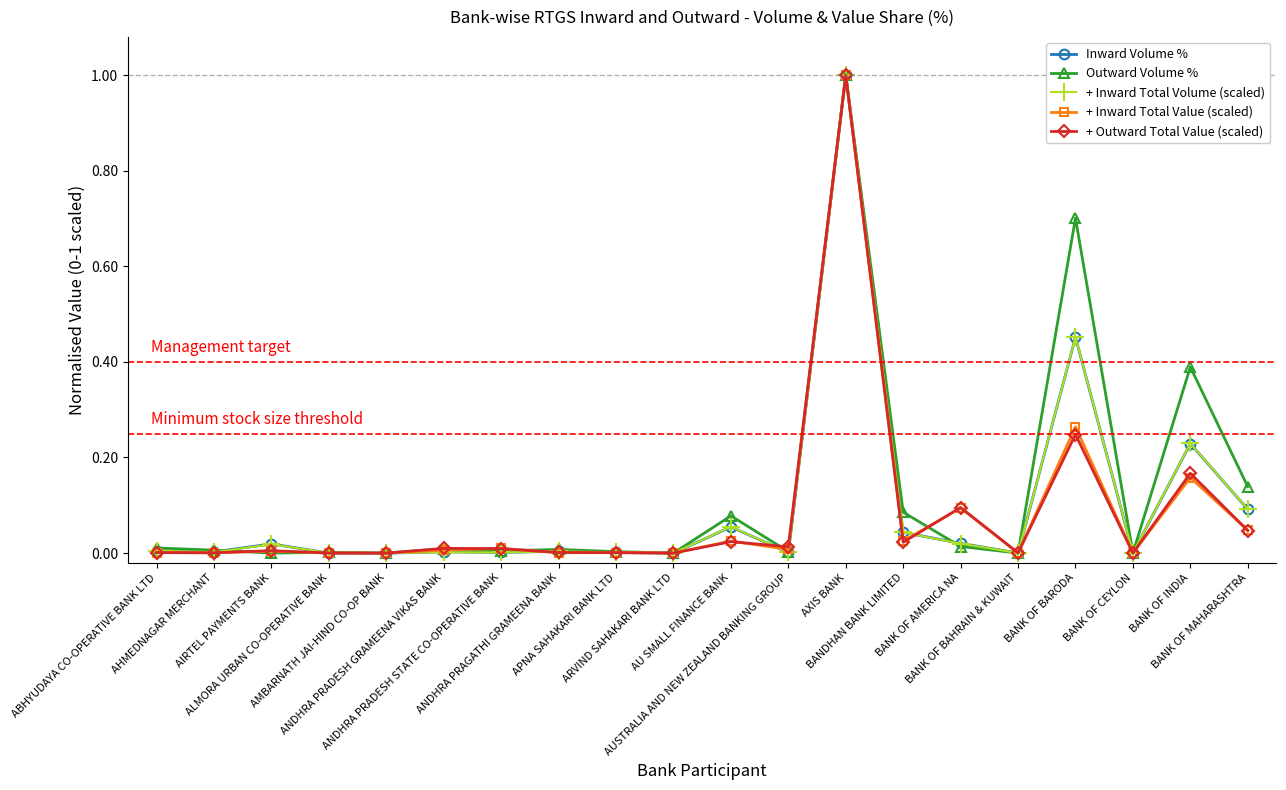

At which label does Outward Volume % reach its peak?

AXIS BANK